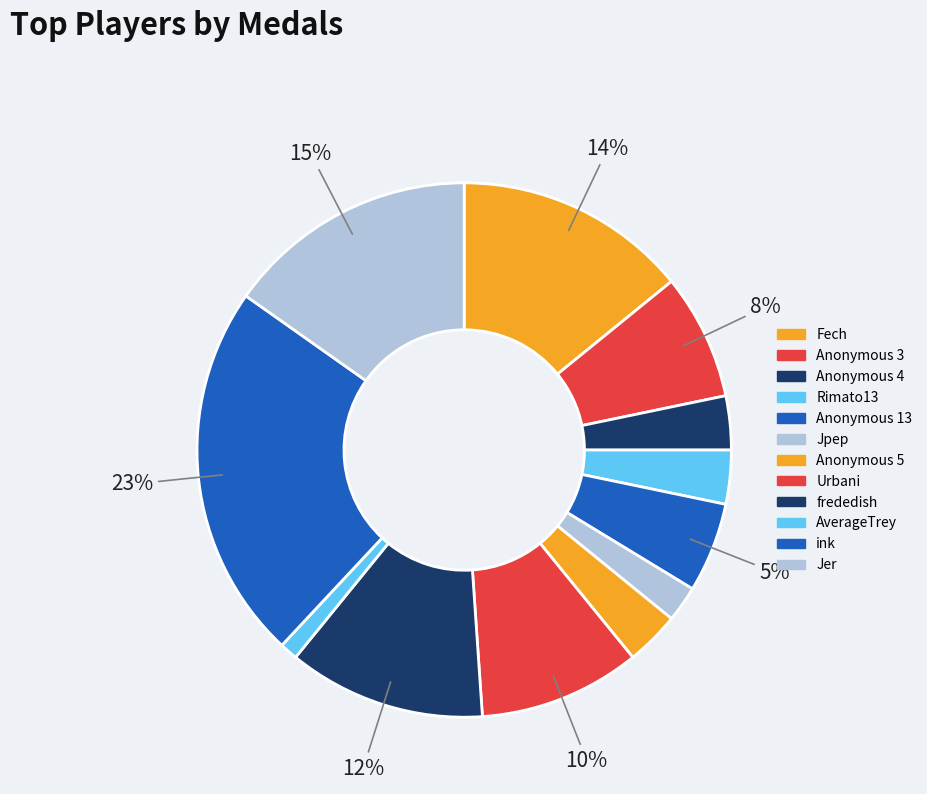

Is there any slice that represents more than half of the pie?

No